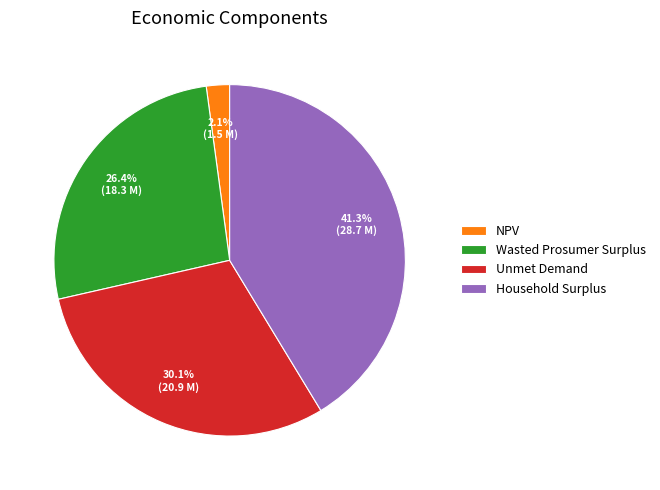

Does NPV account for over 50% of the chart?

No